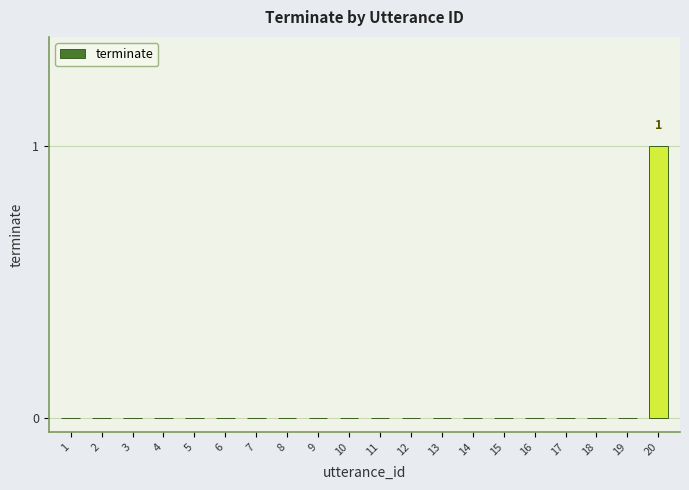

Which label corresponds to the largest value in the chart?

20